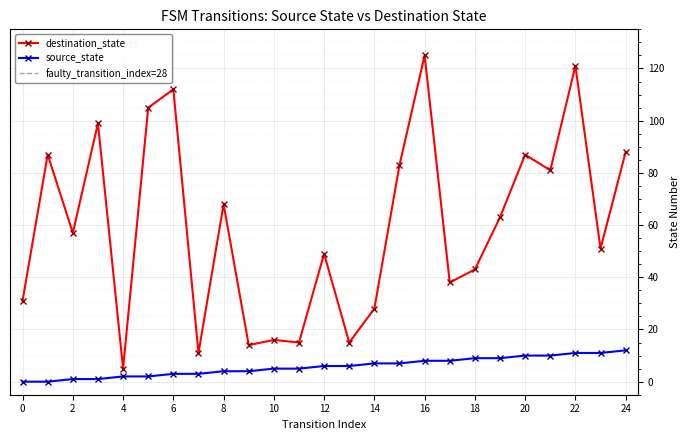

True or false: destination_state and source_state intersect in this chart.

False